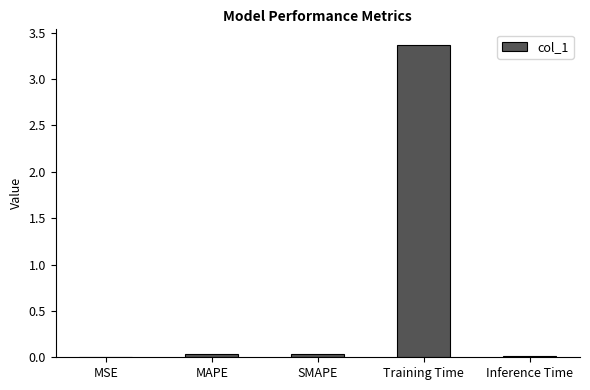

The chart shows a value of 0.0 at MSE. True or false?

True